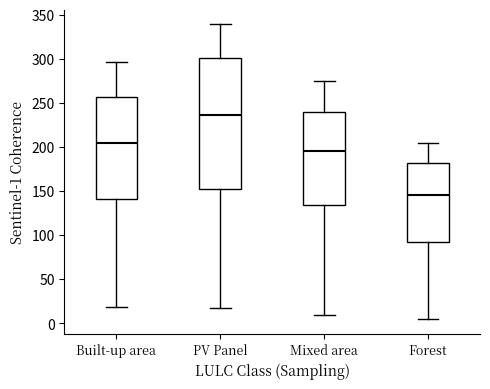

Comparing the boxes themselves (not the whiskers), which one is the tallest?

PV Panel